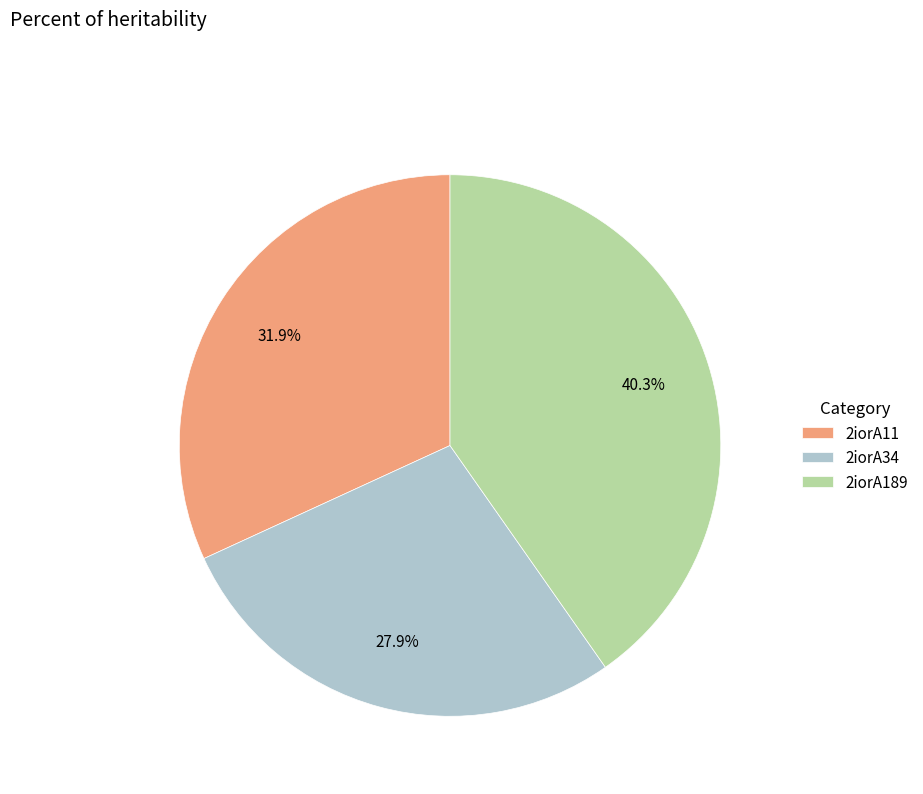

What percentage do 2iorA11 and 2iorA189 together represent?

72.1%